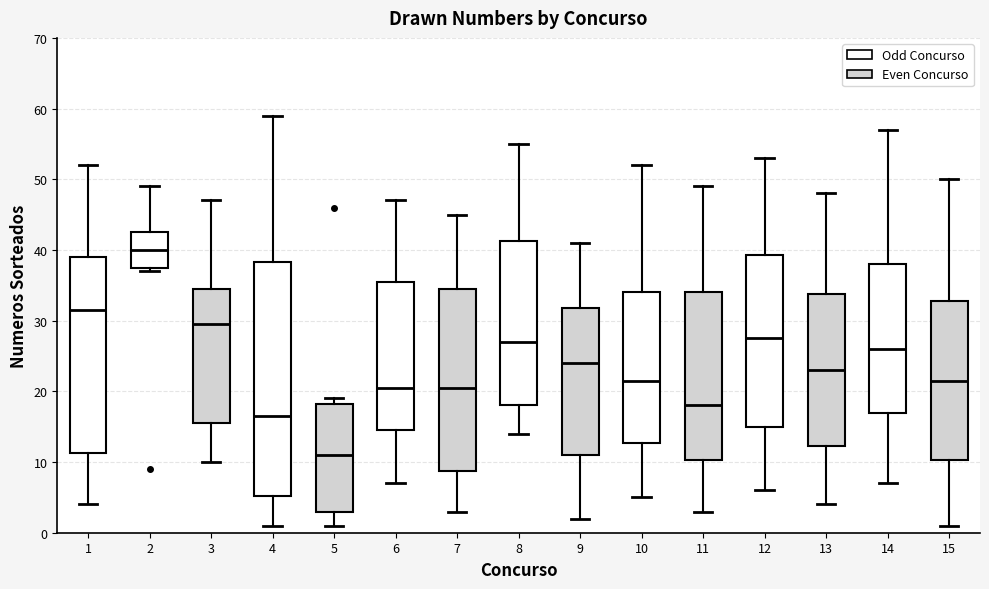

Which box is the tallest, from its lower edge to its upper edge?

4